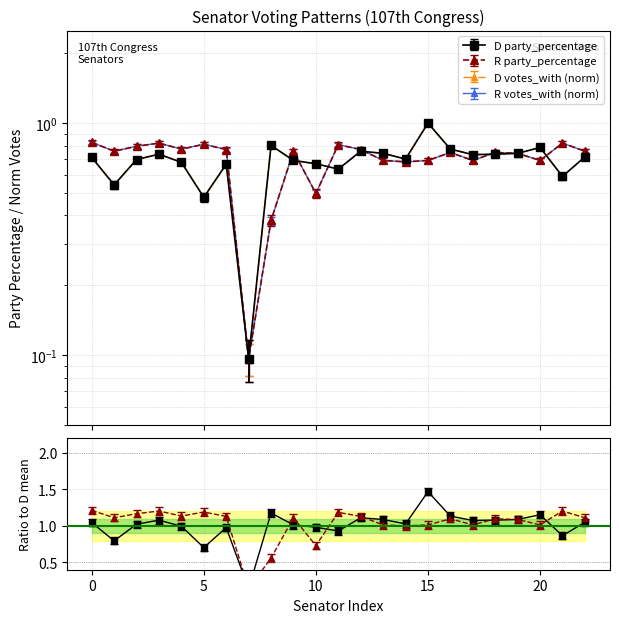

What is the difference between the maximum and minimum values in the D num_votes_with series?

0.9